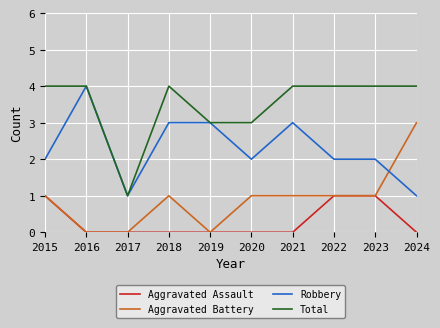

What is the spread (max minus min) of values at 2016?

4